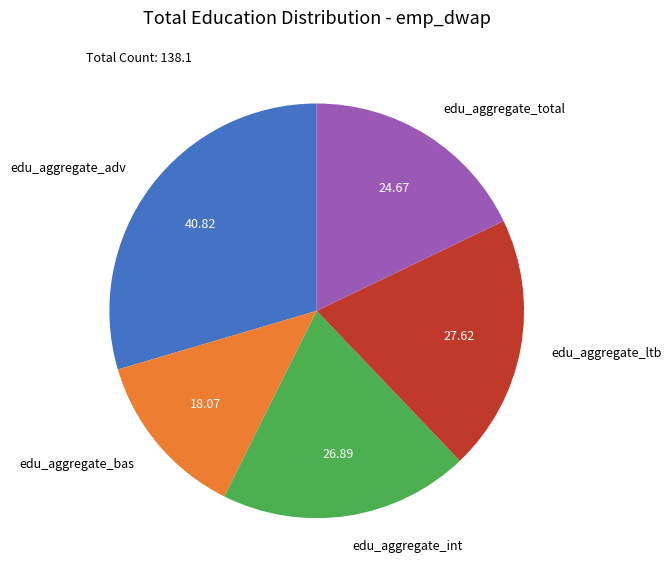

Which slice is the largest?

edu_aggregate_adv